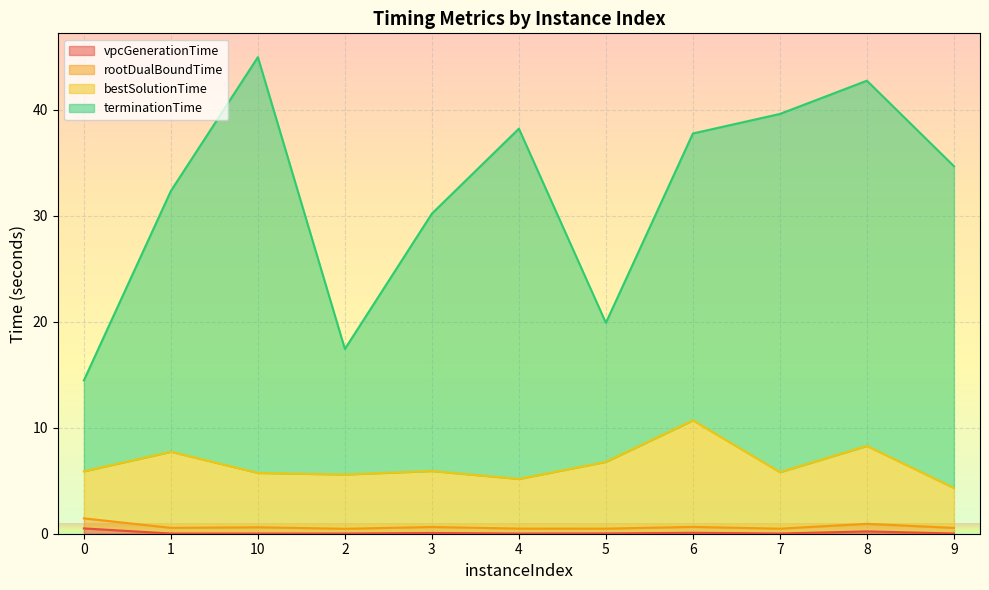

What is the difference between the second highest and minimum values in the vpcGenerationTime series?

0.2